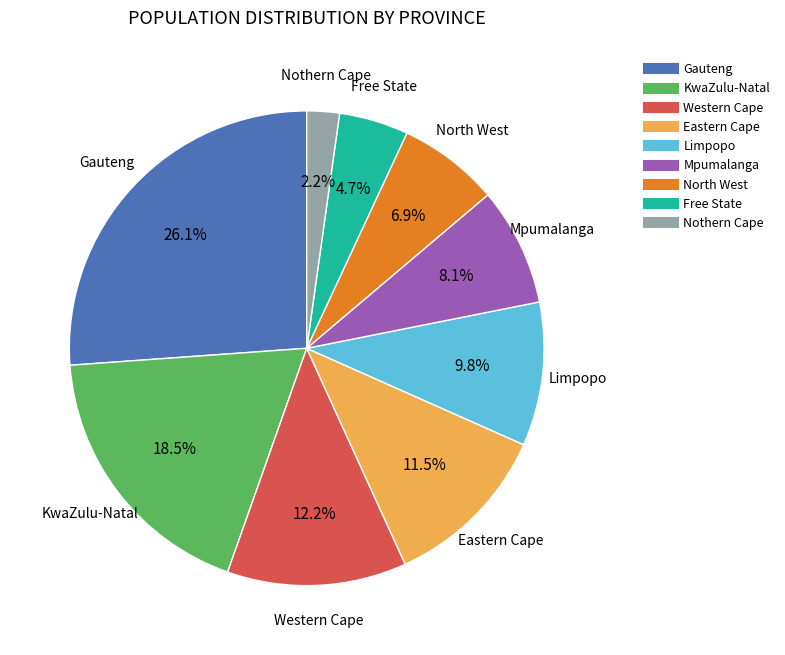

Which has a higher value, Nothern Cape or Eastern Cape?

Eastern Cape